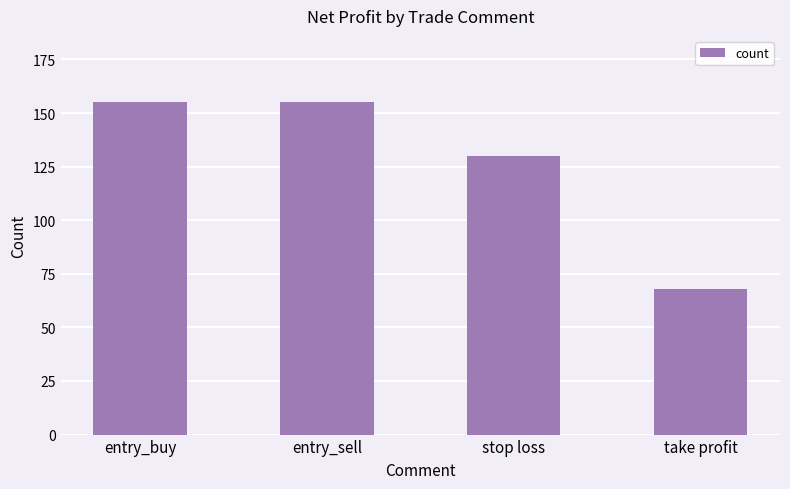

What is the maximum value shown in the chart?

155